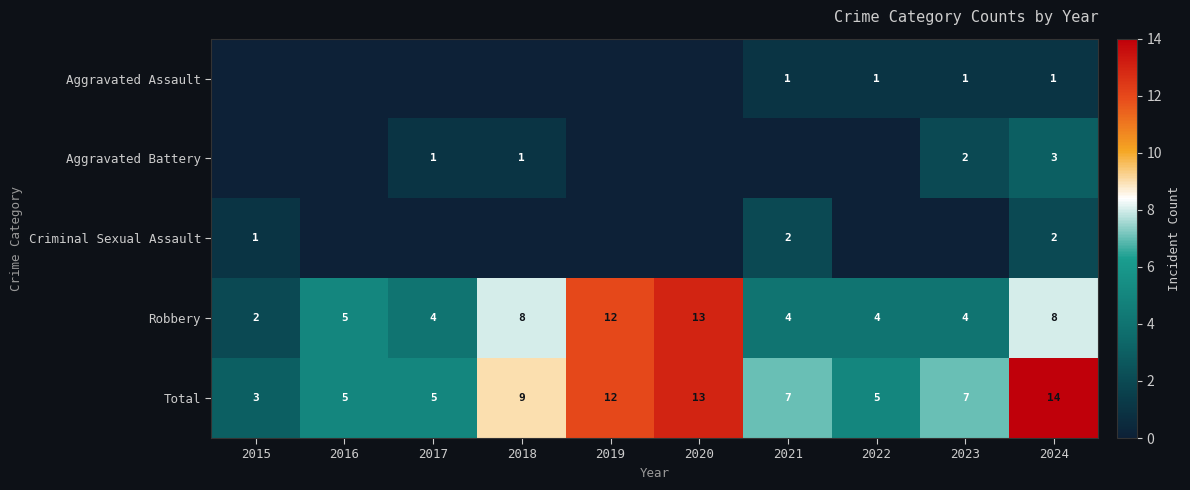

True or false: Total has a value of 12 at 2023.

False